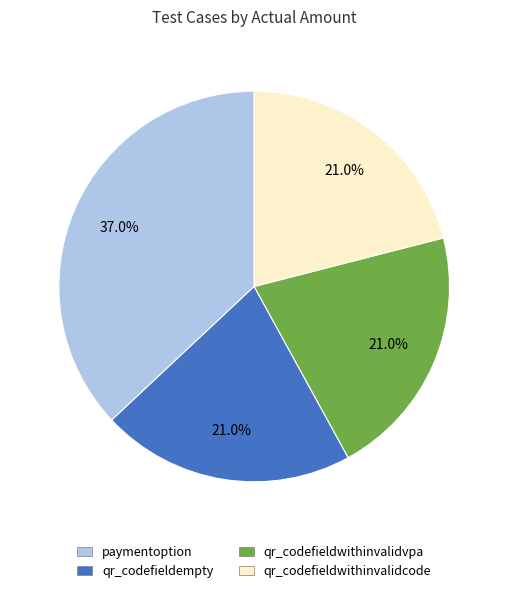

Does qr_codefieldempty represent more than half of the total?

No